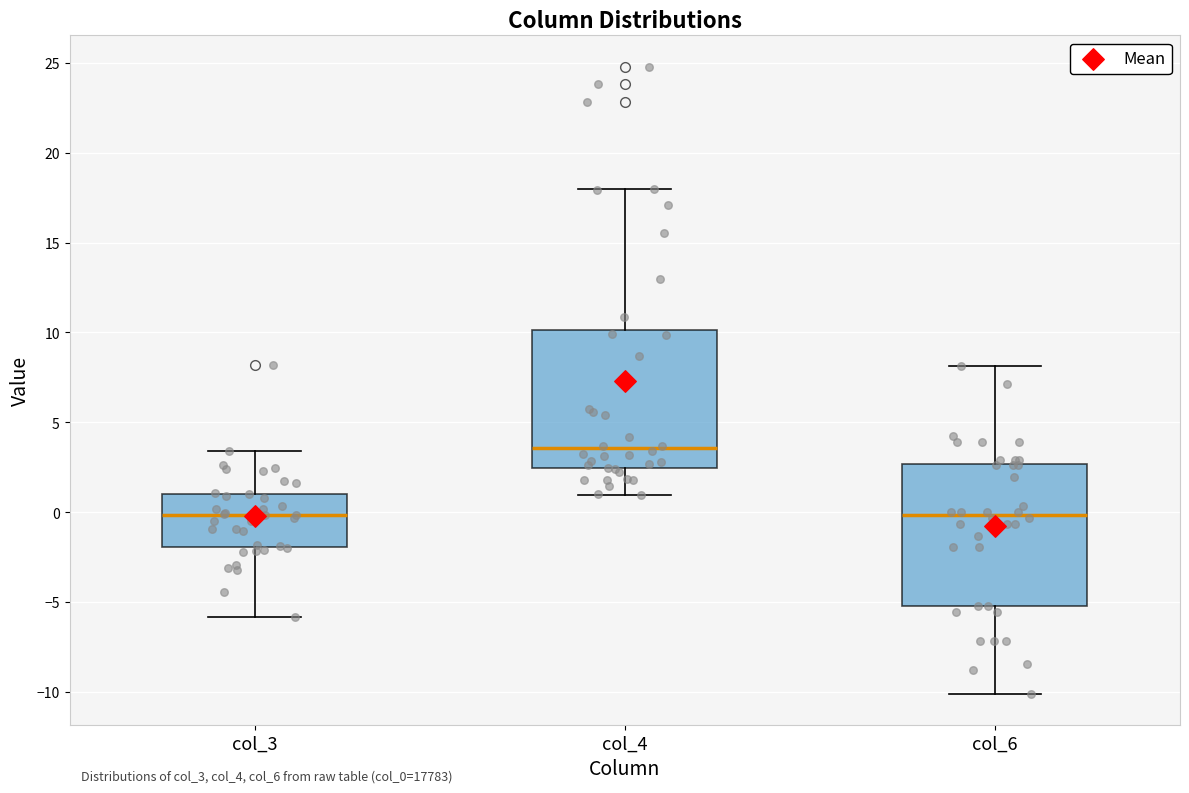

Reading left to right, read every box against the y-axis: the position of its median line, the range the box covers, and the ends of its whiskers. The values are not printed on the chart, so give them approximately, as read against the axis.

col_3: median 0.0, box -2.0 to 1.0, whiskers -6.0 to 3.5
col_4: median 3.5, box 2.5 to 10.0, whiskers 1.0 to 18.0
col_6: median 0.0, box -5.0 to 2.5, whiskers -10.0 to 8.0